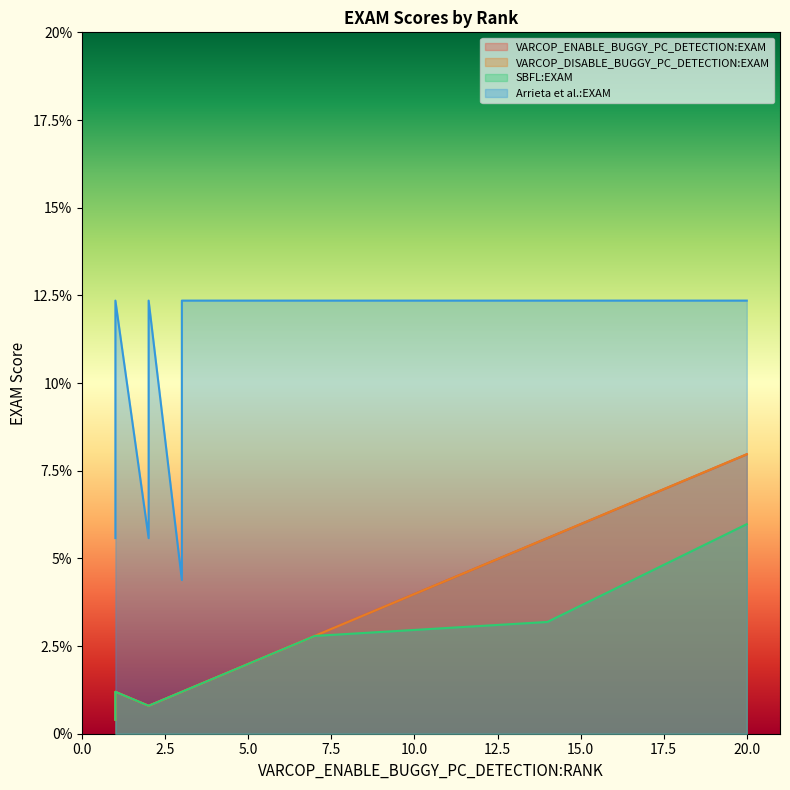

True or false: SBFL:EXAM has a value of 2.1 at 3.

False